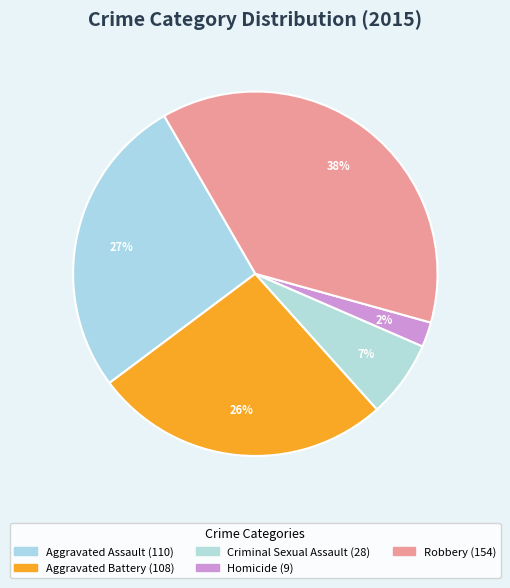

To the nearest percent, what is the difference between the Criminal Sexual Assault and Aggravated Battery slice percentages?

20%